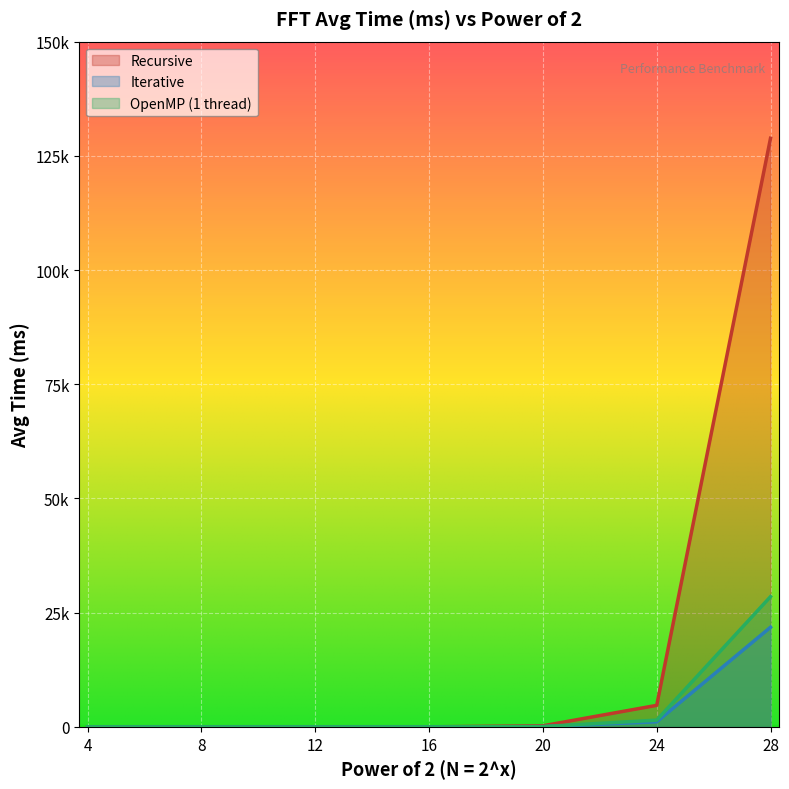

Reading right to left, what are all the values shown in this chart?

Recursive: 128852.0	4717.4	239.3	12.9	0.6	0.0	0.0
Iterative: 21817.8	1113.1	50.9	1.9	0.1	0.0	0.0
OpenMP (1 thread): 28514.7	1479.5	74.2	3.3	0.2	0.0	0.0